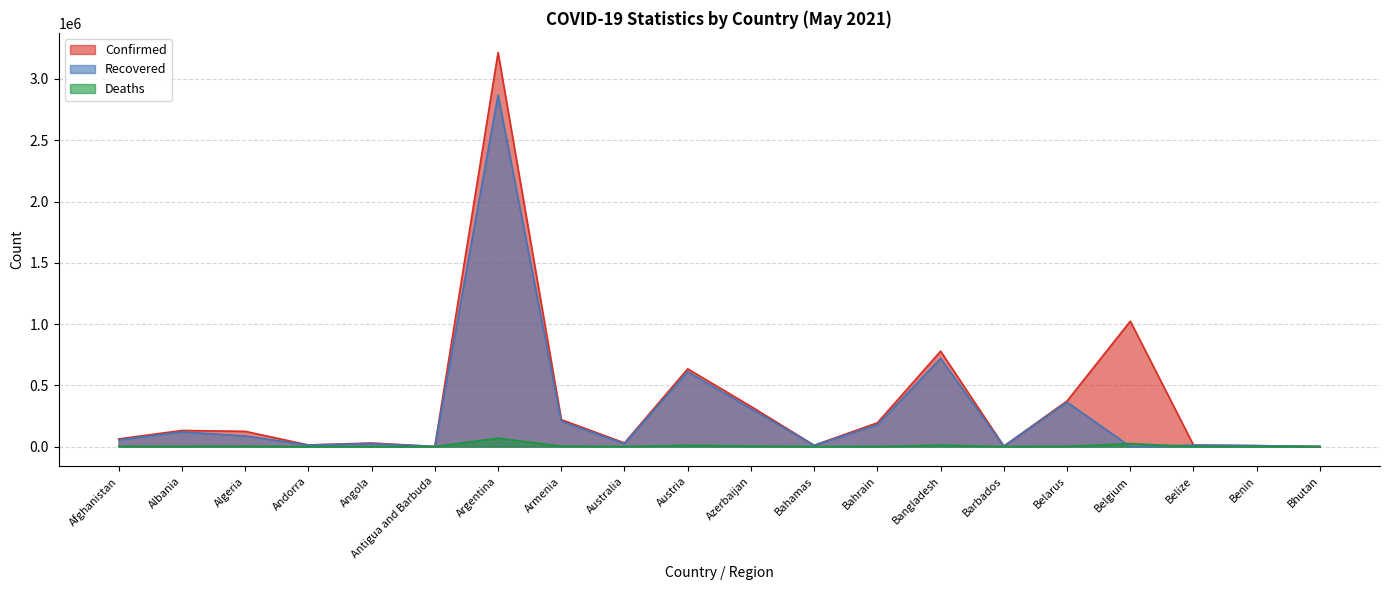

Does the chart display data point markers on the line(s)?

No